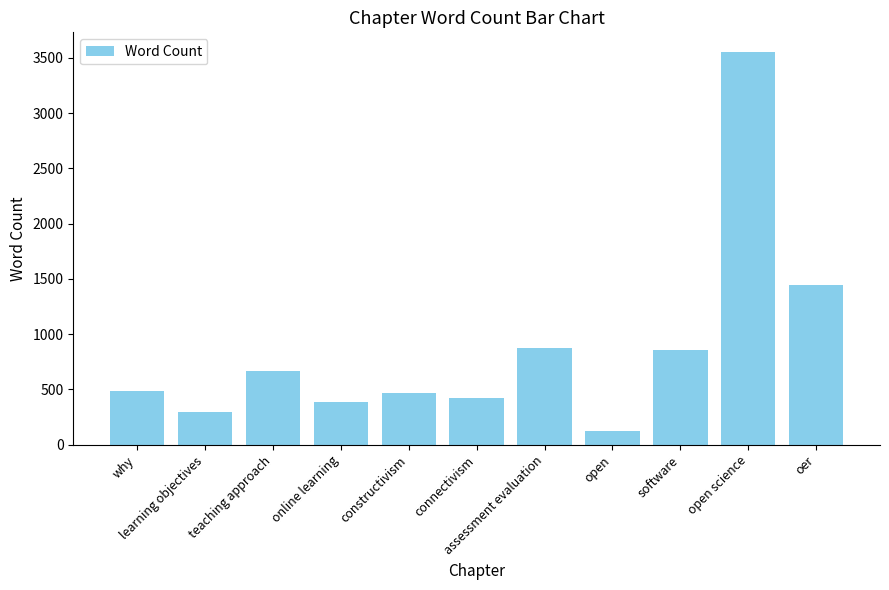

What is the approximate value at oer, to the nearest 10?

1450